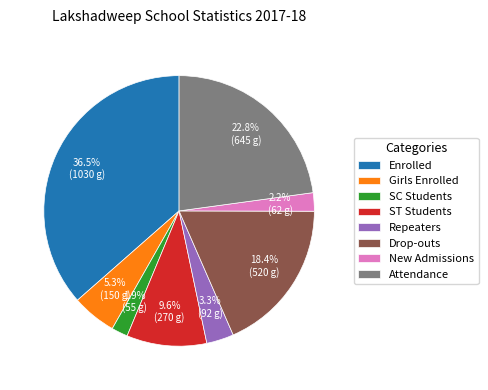

Do SC Students and Drop-outs together represent more than half of the pie?

No